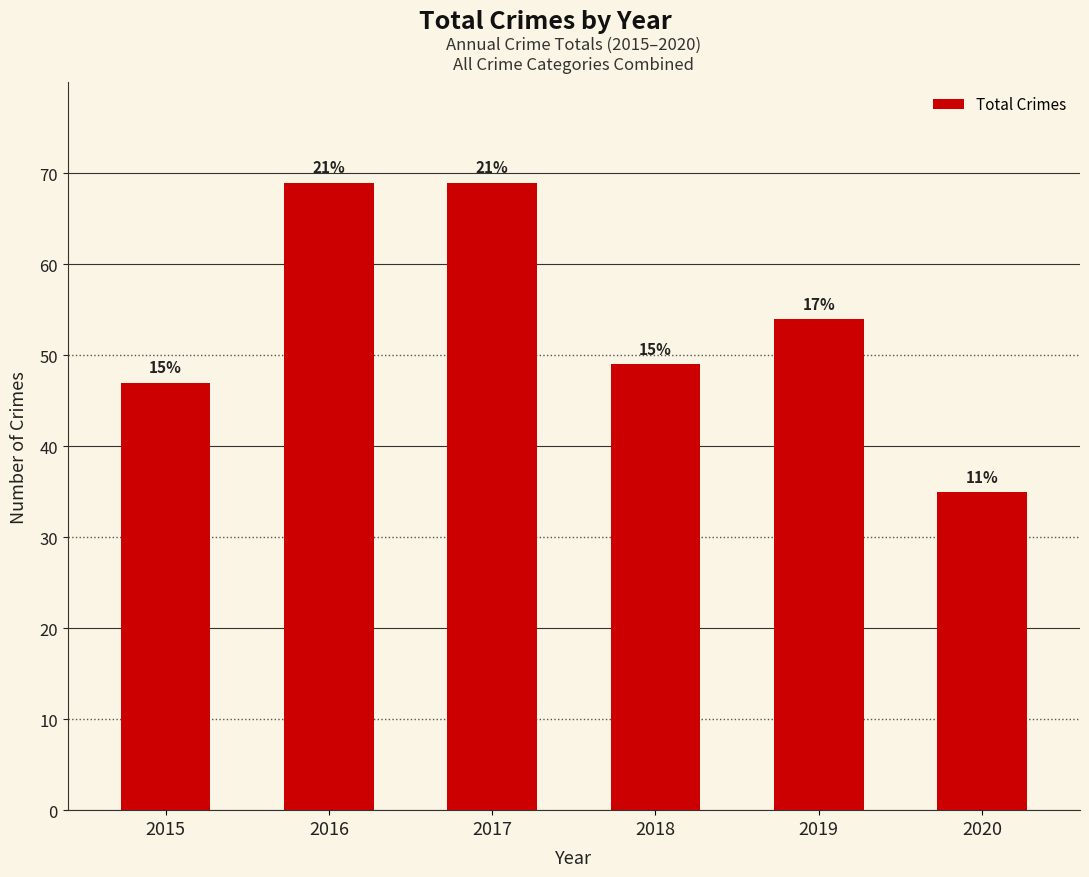

How many bars are there in total?

6